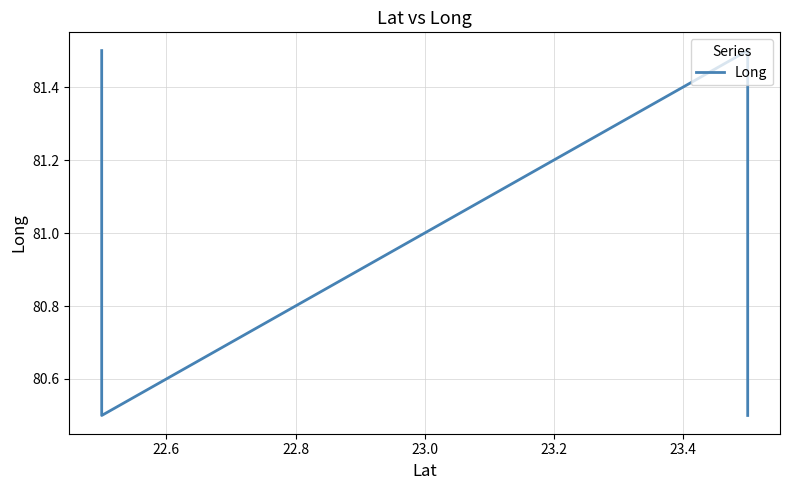

How many categories are shown in the chart?

4